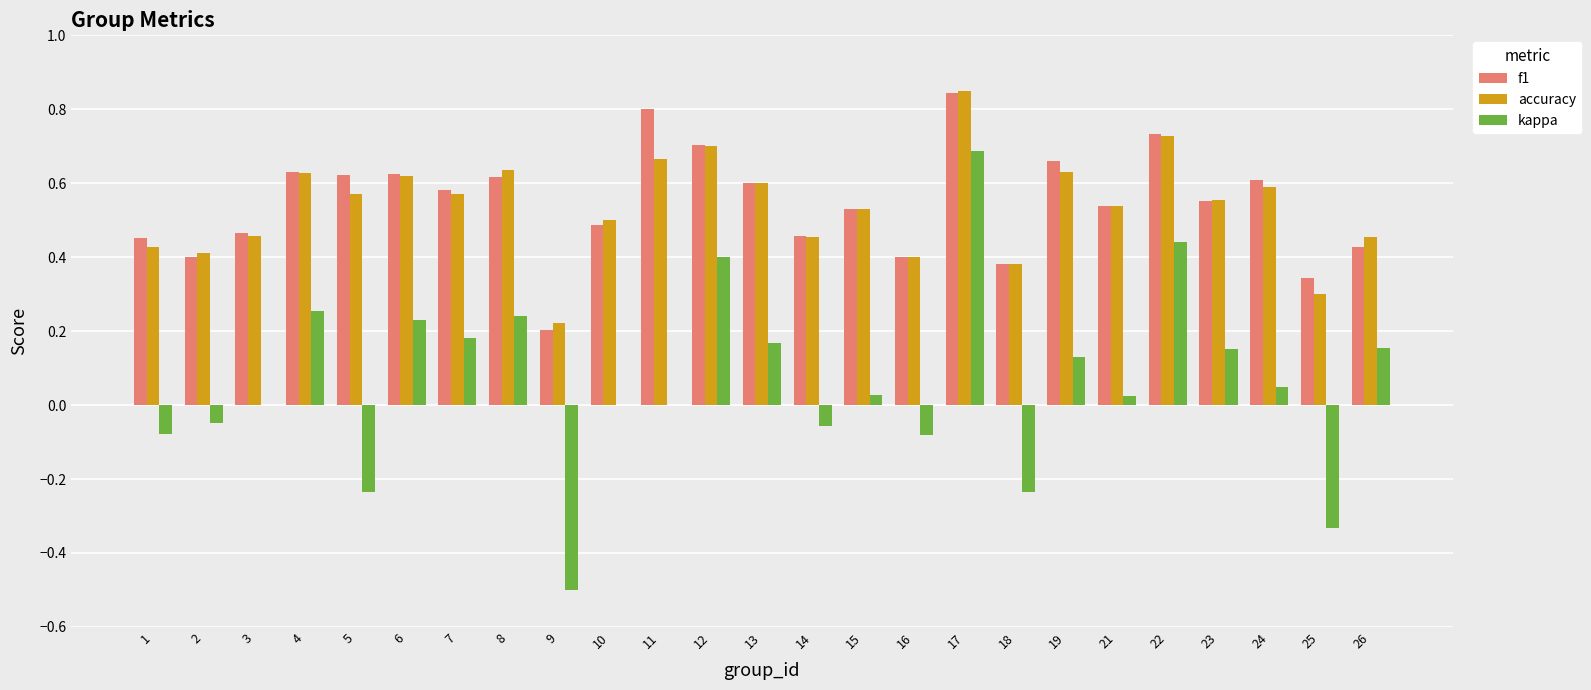

What is the sum of all f1 values?

13.7